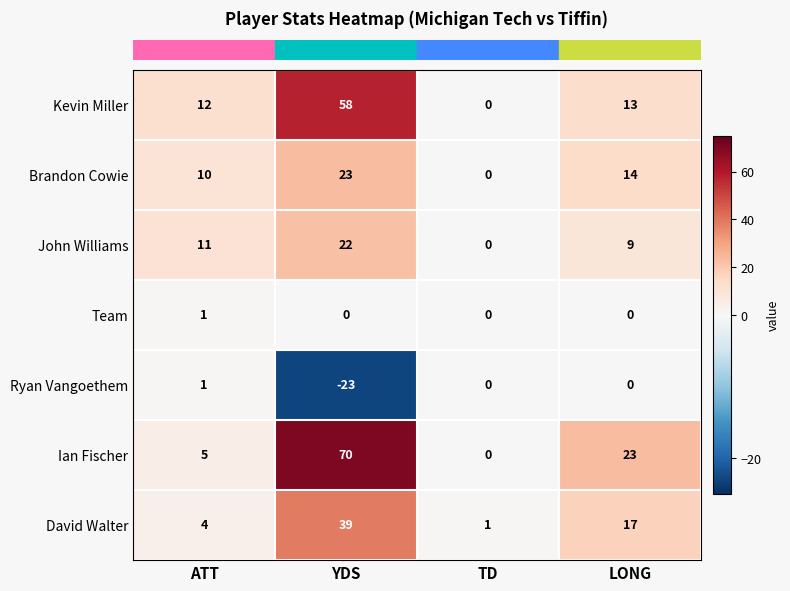

Which series has the largest total across all categories?

Ian Fischer